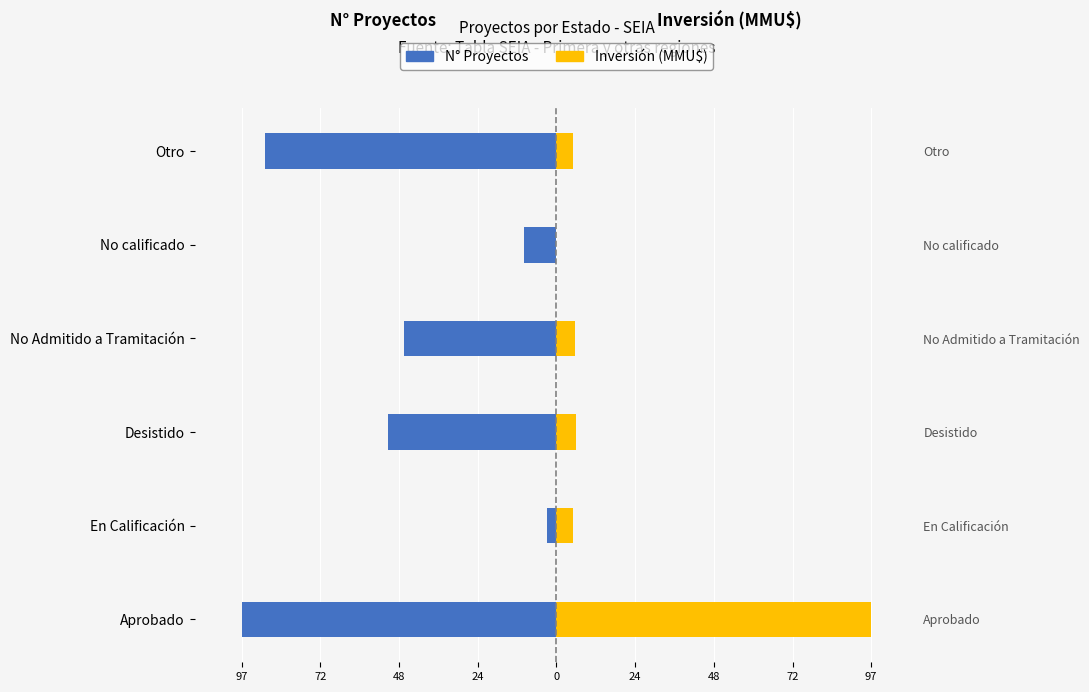

How many data points in N° Proyectos are above -47?

2